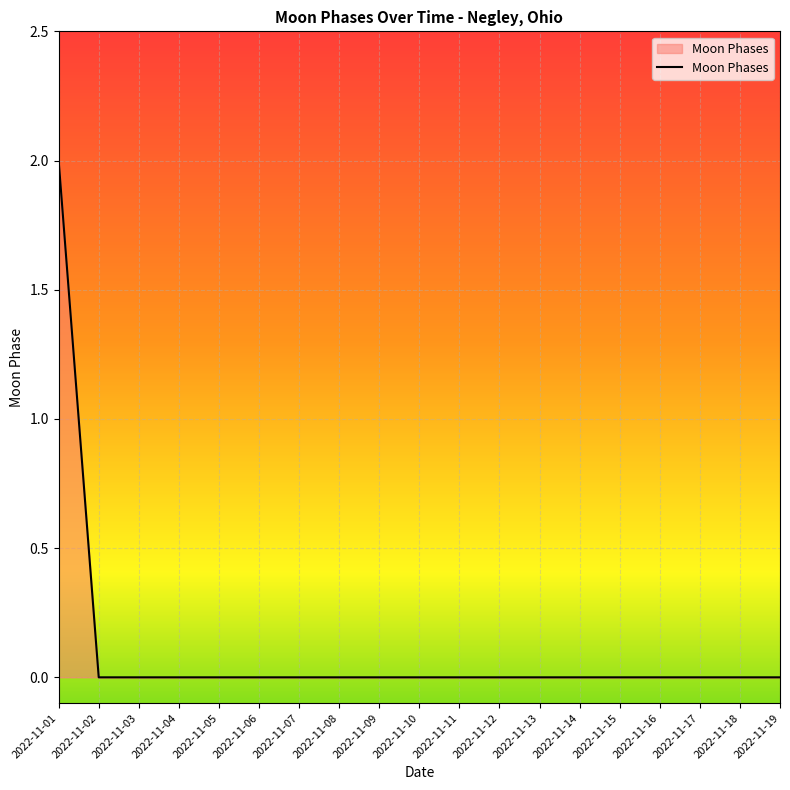

Which label corresponds to the largest value in the chart?

2022-11-01